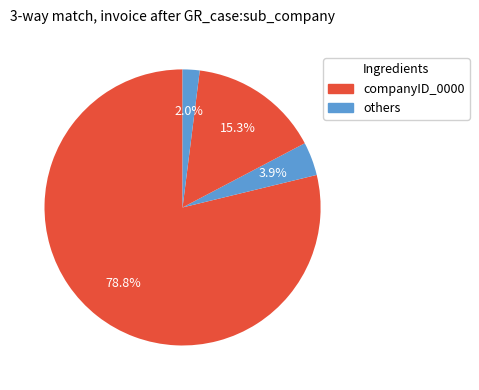

How many slices are in this pie chart?

4